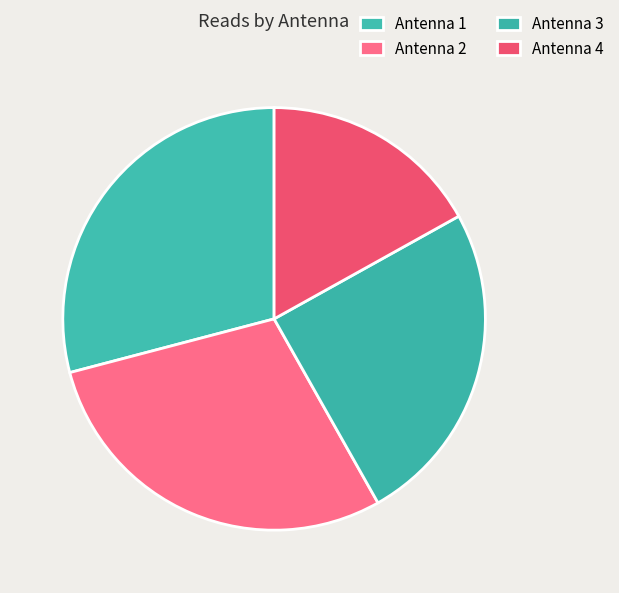

How many slices are in this pie chart?

4